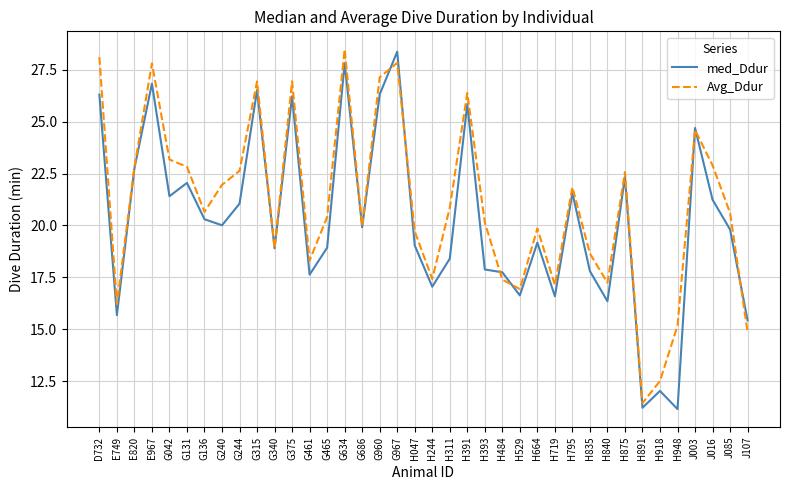

What is the sum of all med_Ddur values?

769.0